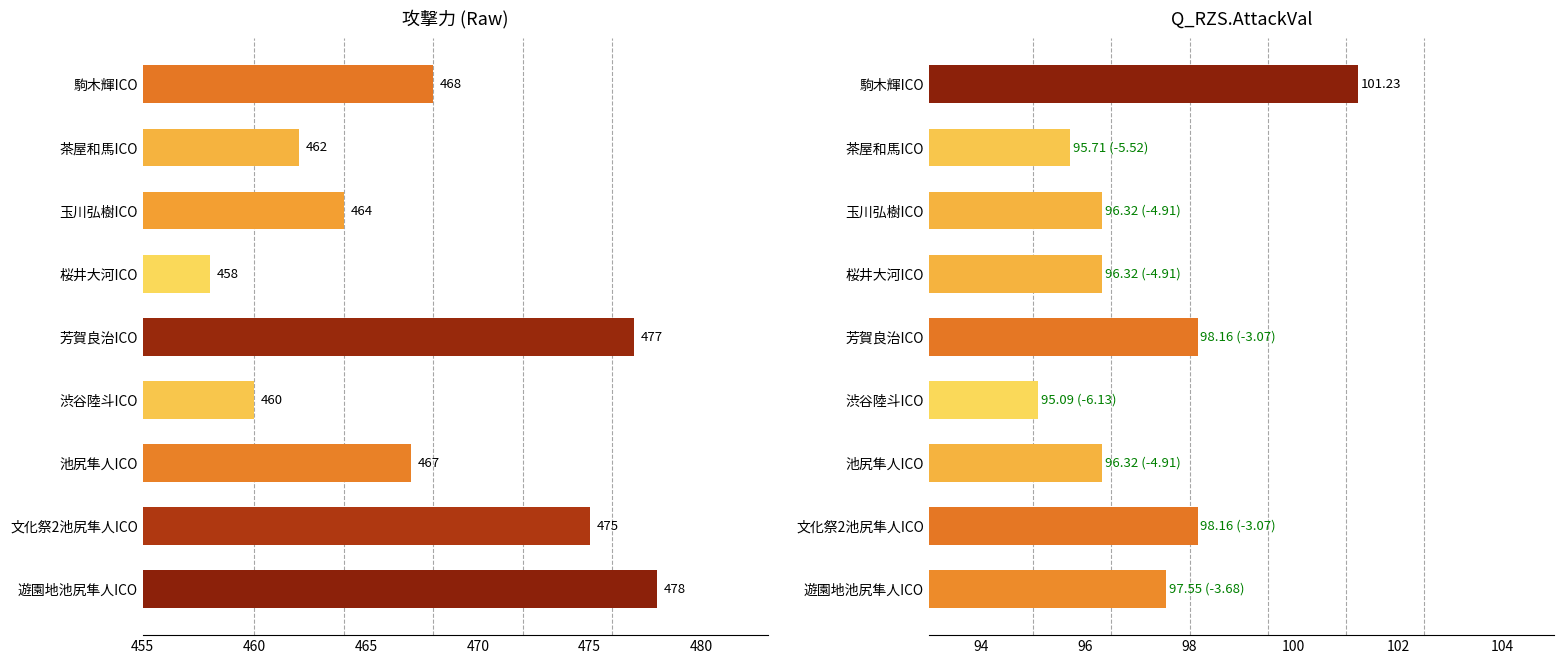

Which series has the largest range (max minus min)?

攻撃力